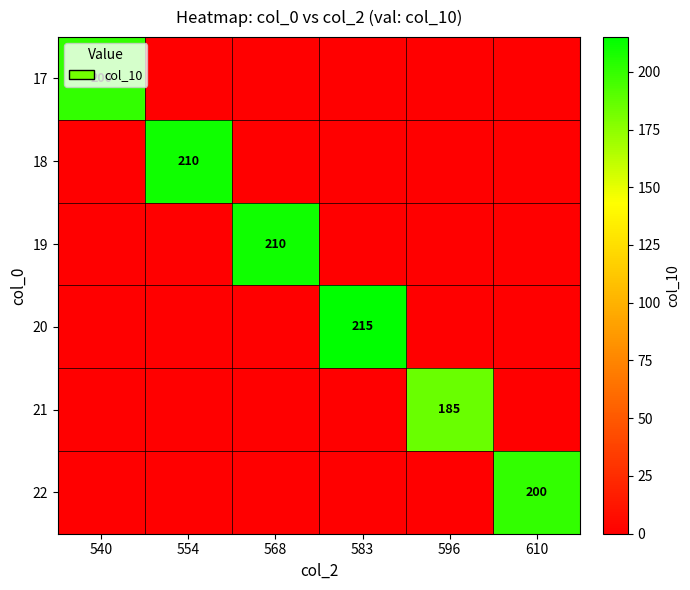

Is it true that 22 equals 200 at 610?

True